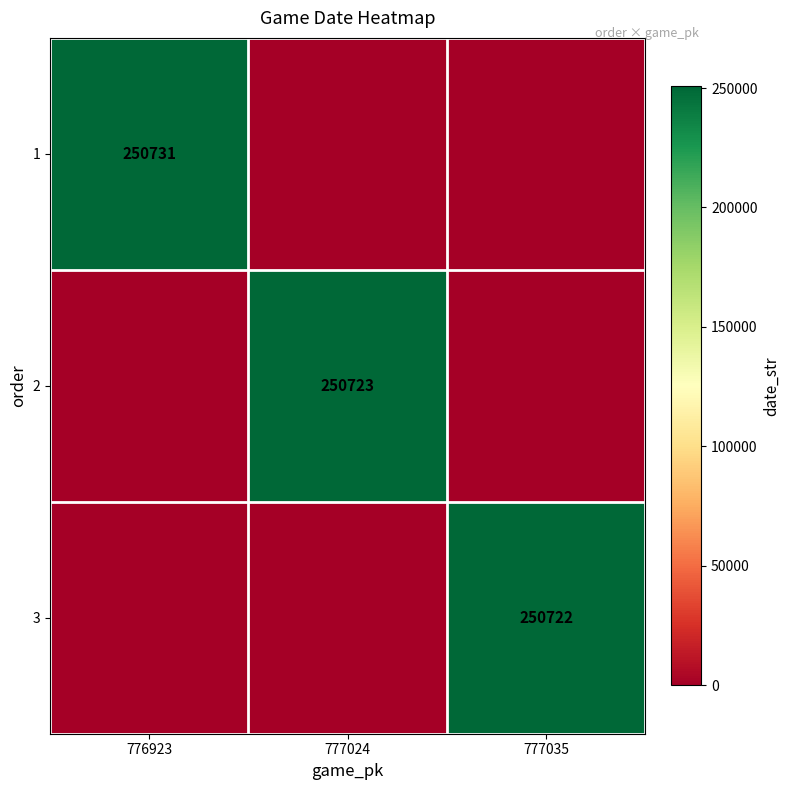

The 2 series shows 250723 at 777024. True or false?

True